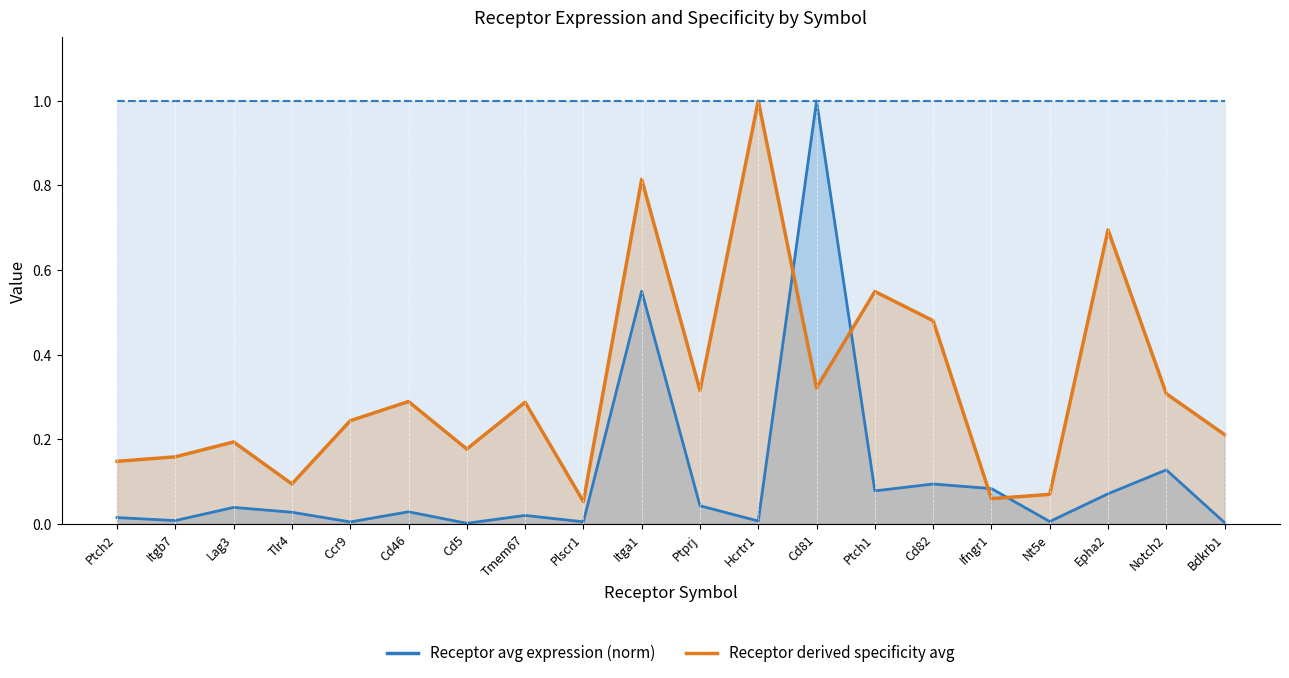

The Receptor derived specificity avg series shows 1.0 at Epha2. True or false?

False